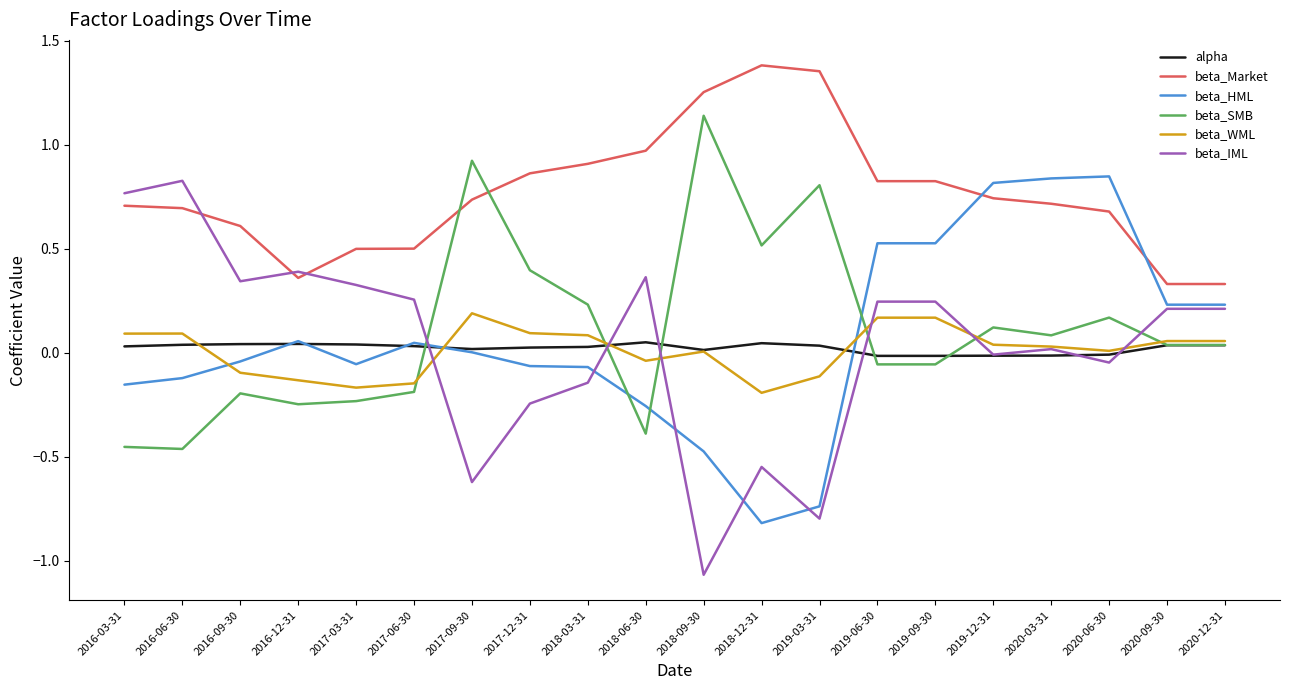

Which series has the widest spread of values?

beta_IML